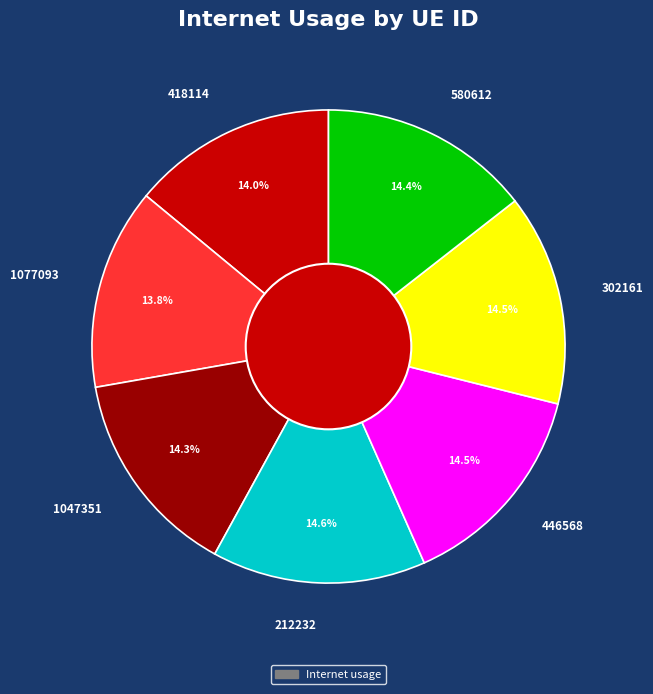

True or false: 580612 accounts for 20% of the total.

False